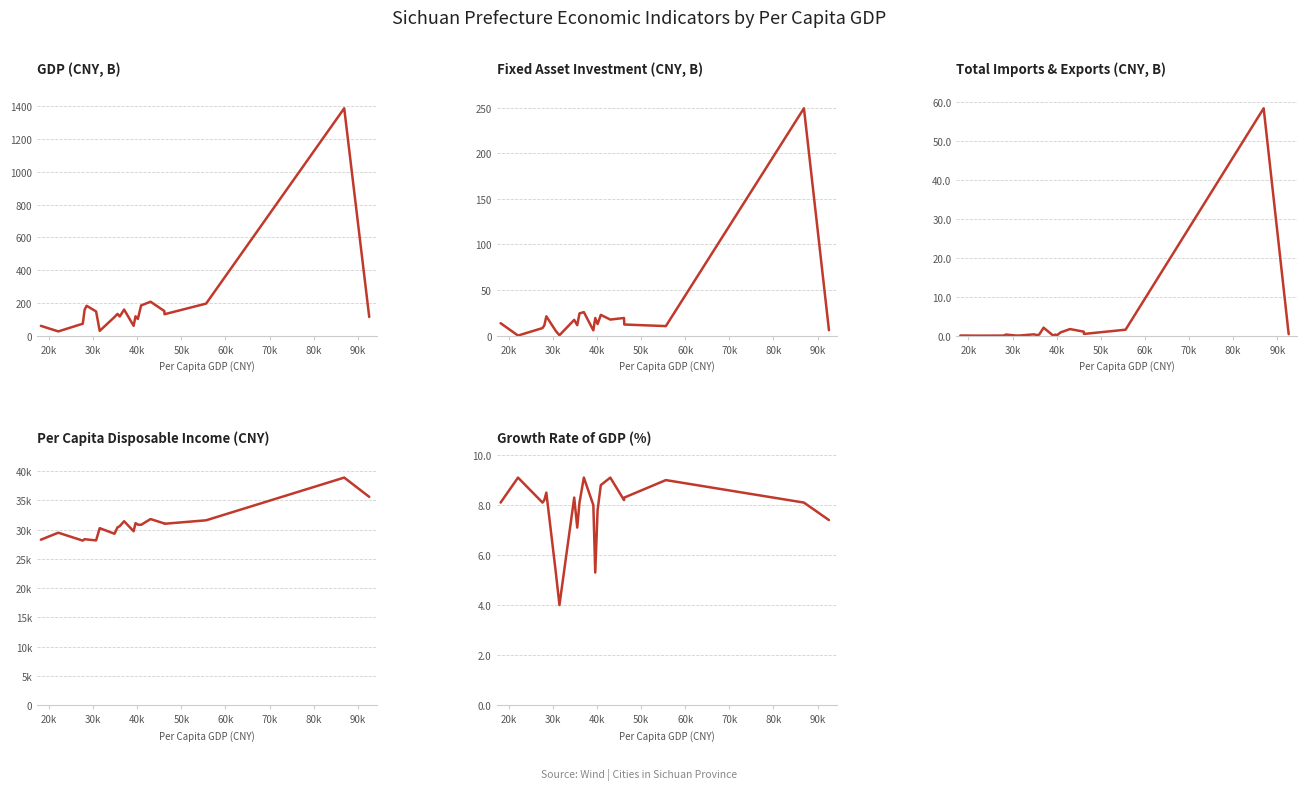

What is the lowest value of the Per Capita Disposable Income(CNY) series?

28132.3